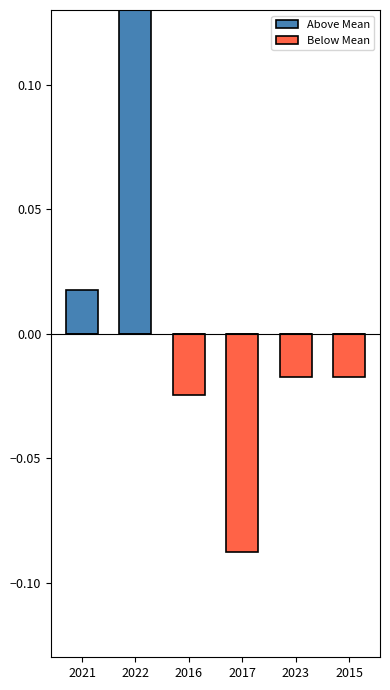

True or false: Above Mean has a value of -0.1 at 2017.

False